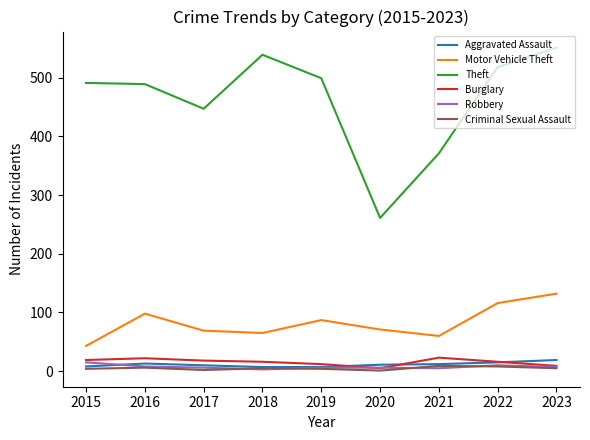

Which series has the widest spread of values?

Theft